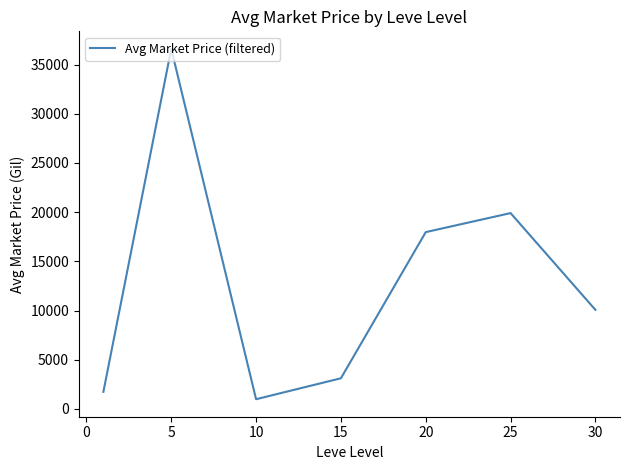

Count the number of categories in the chart.

7